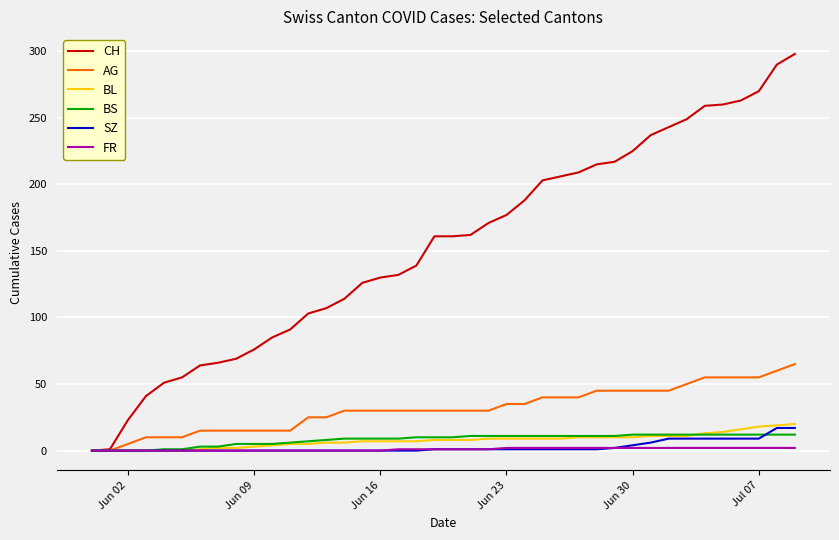

Which series has the widest spread of values?

CH